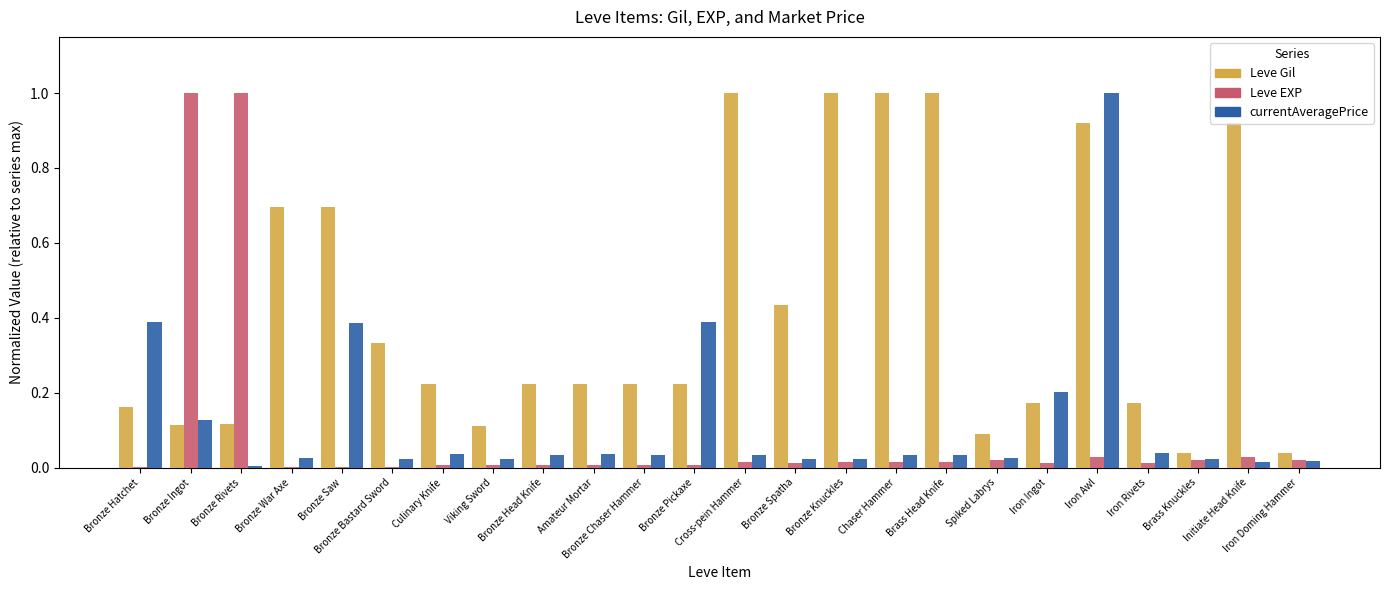

What is the maximum value for Leve EXP?

1.0